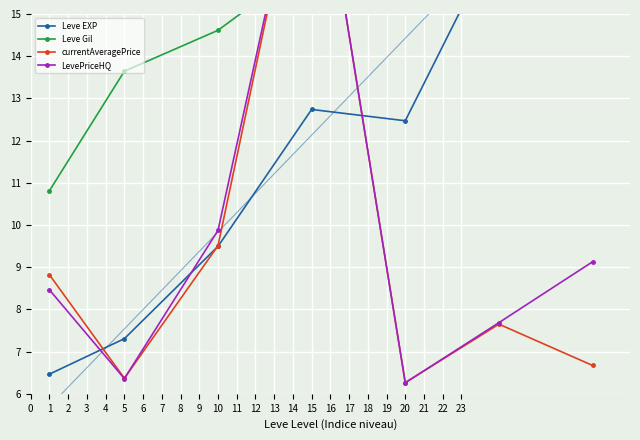

Which series has the largest range (max minus min)?

LevePriceHQ